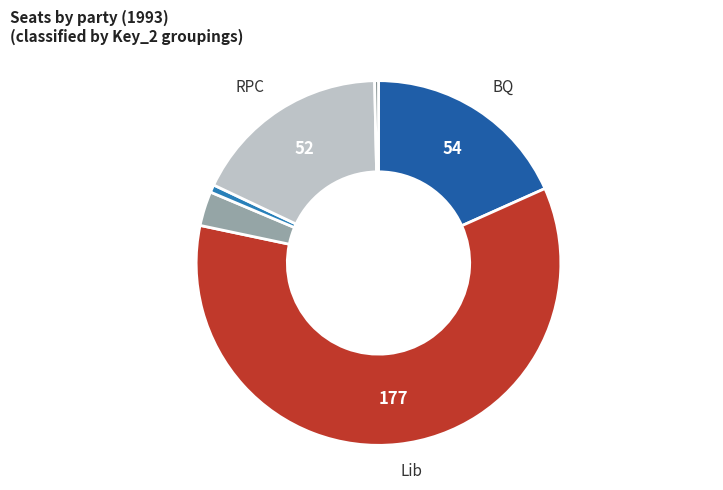

How many slices are in this pie chart?

6